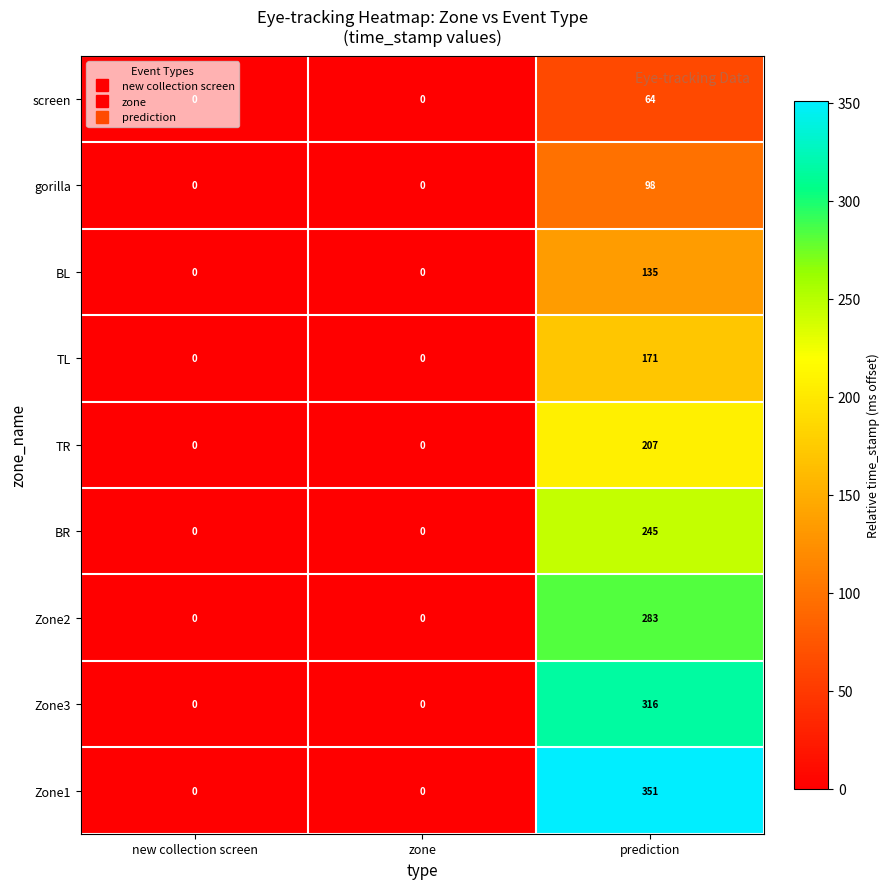

What is the average value of the BL series?

45